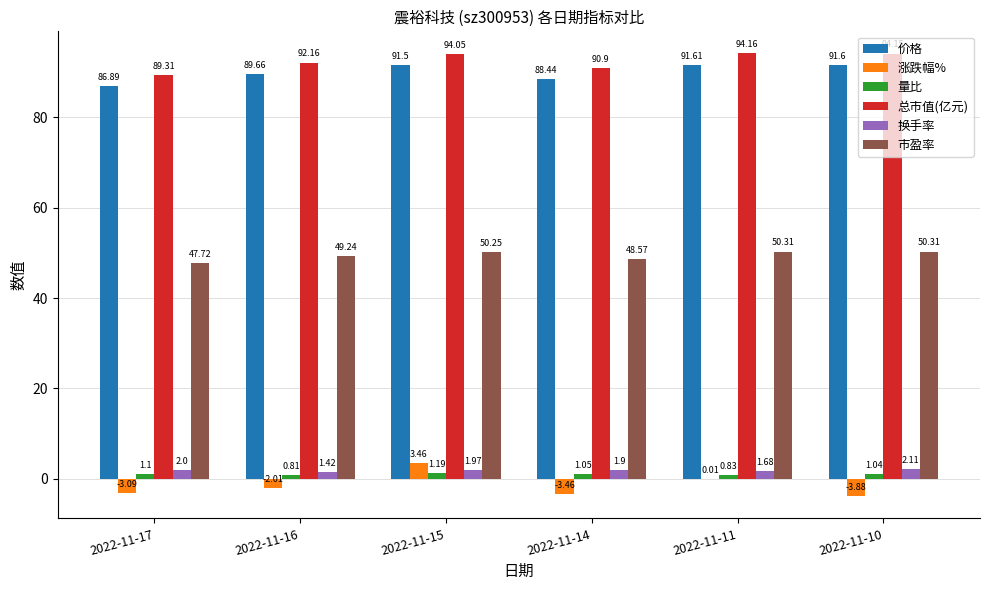

Which label corresponds to the largest value in the chart?

2022-11-11